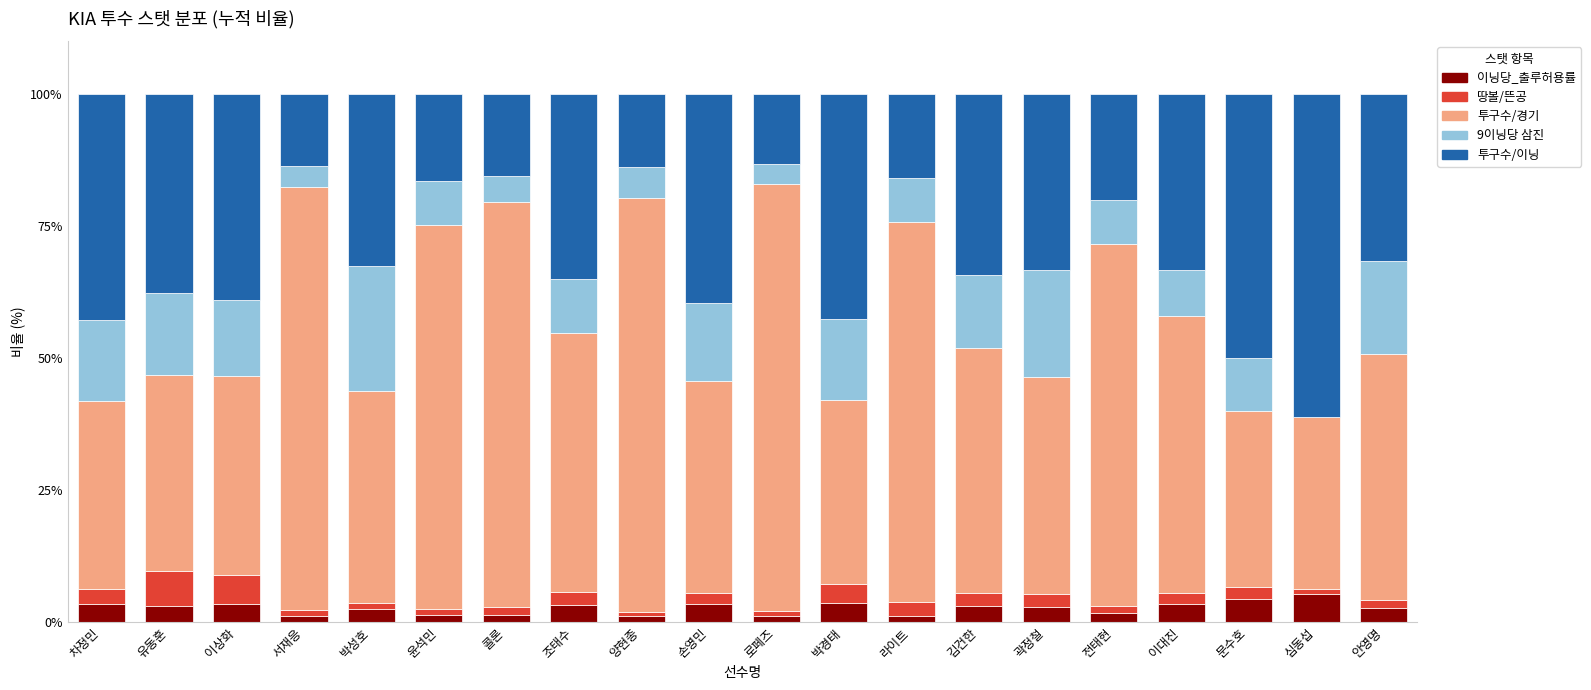

What is the total value across all series at 조태수?

100.0